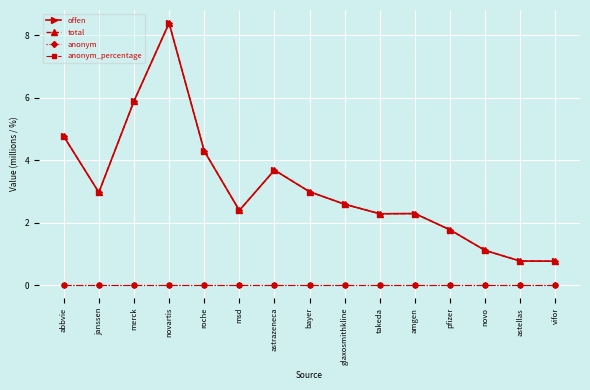

What is the sum of the offen values at astellas and roche?

5.1